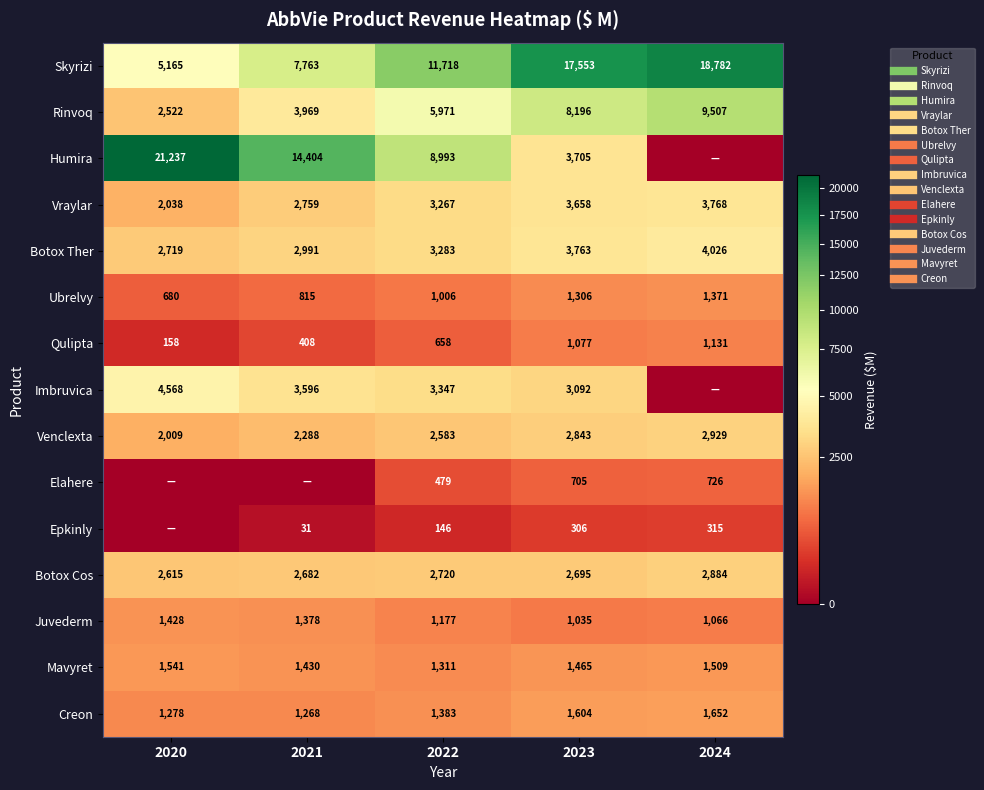

What is the sum of all Creon values?

7184.6